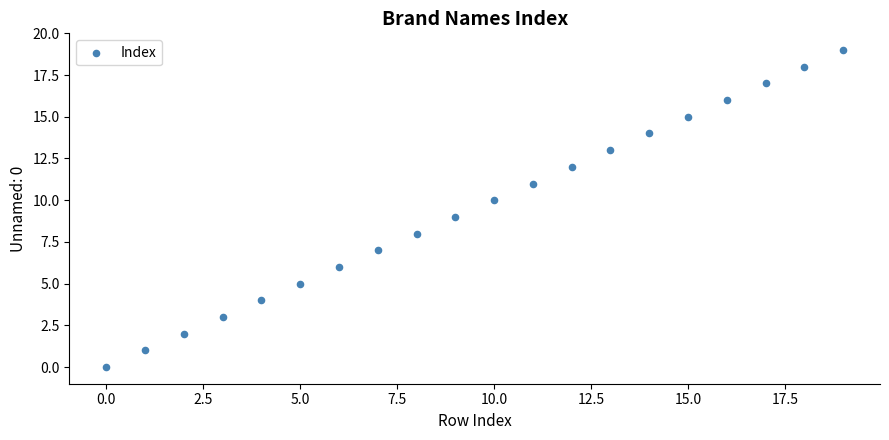

What is the range of Y values (max minus min)?

19